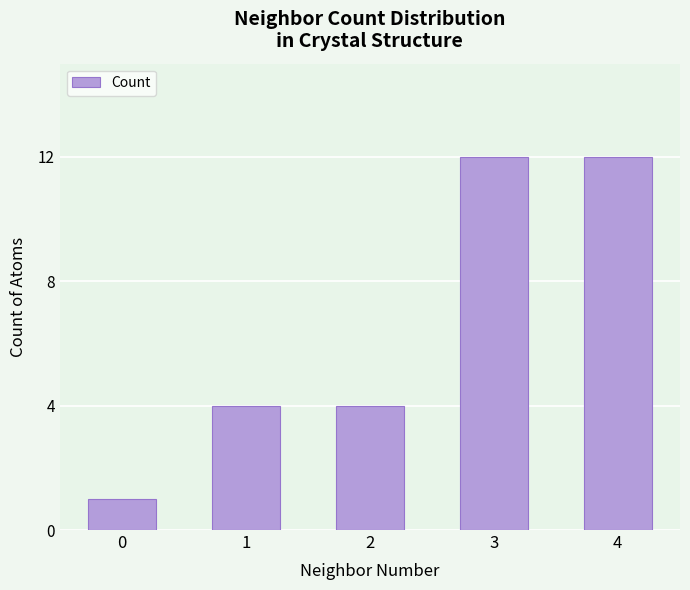

What is the change in value from 1 to 3?

+8